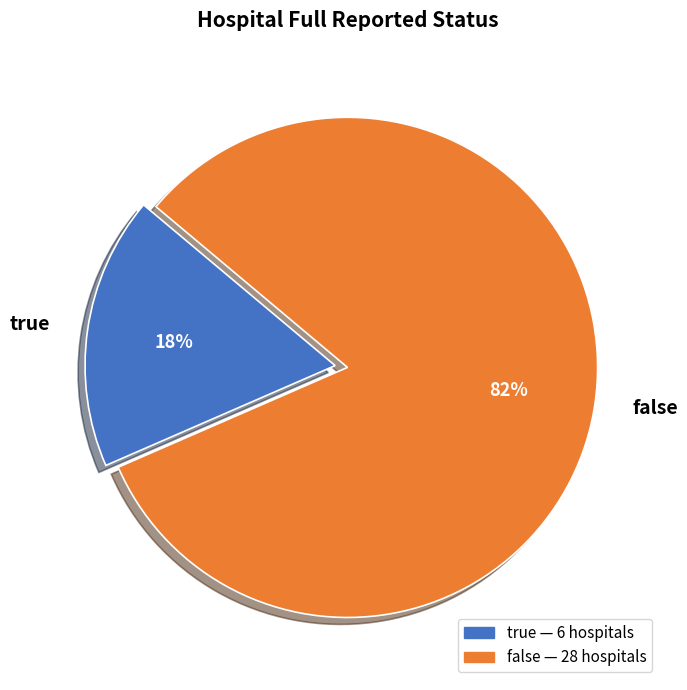

True or false: true accounts for 18% of the total.

True